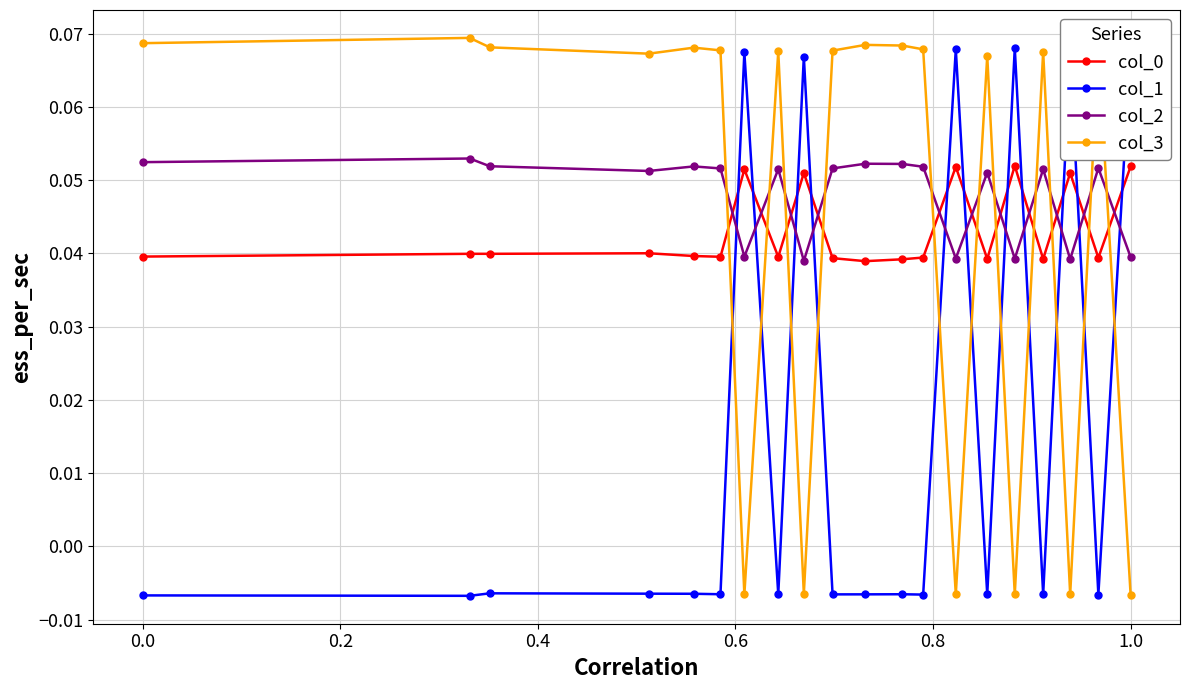

True or false: col_3 has more than 1 points higher than both neighbors.

True